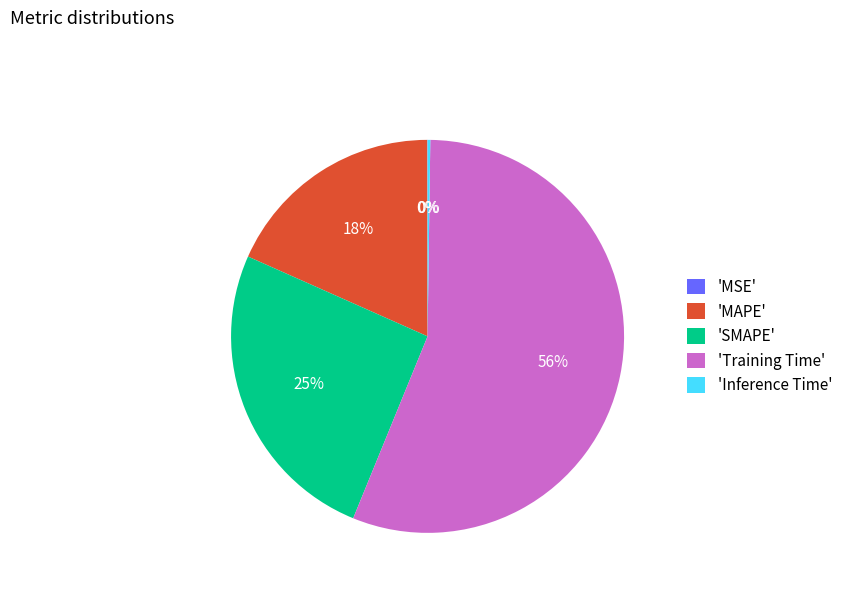

What is the majority slice?

'Training Time'